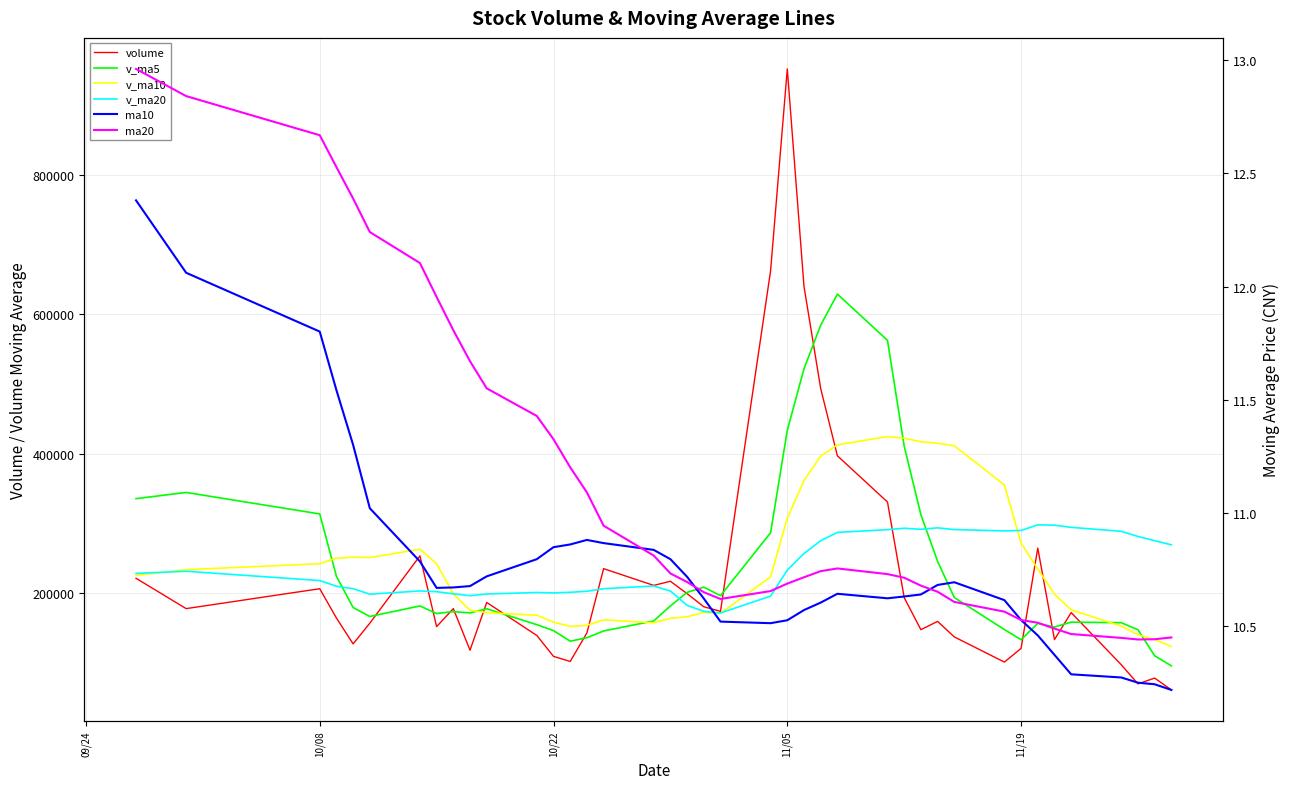

Rank the series by their maximum value, from lowest to highest.

ma10, ma20, v_ma20, v_ma10, v_ma5, volume